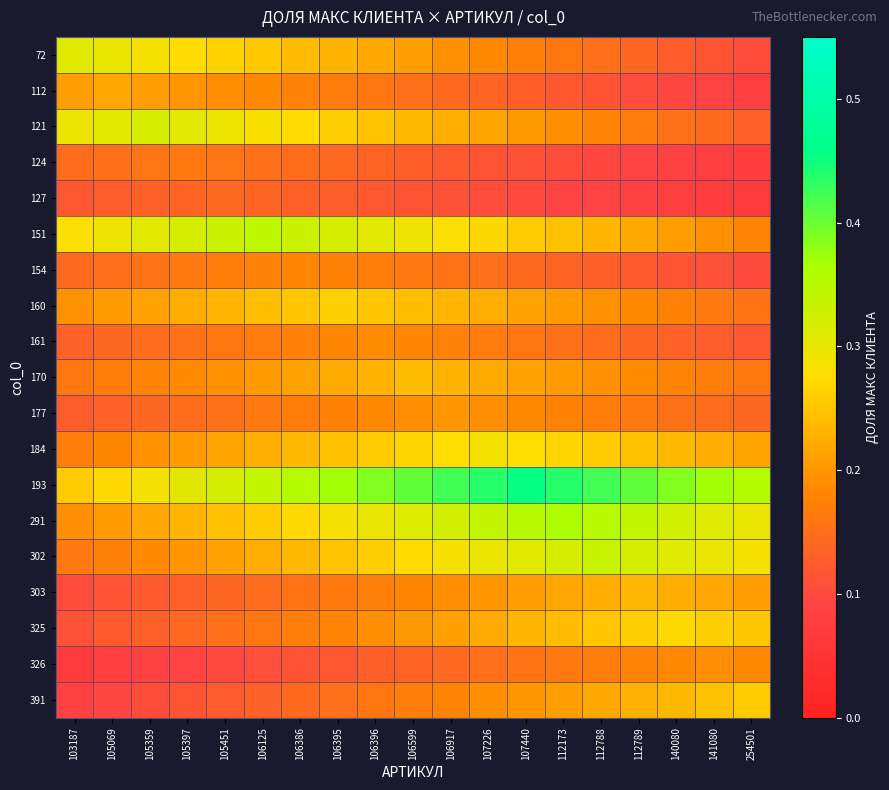

Which label corresponds to the smallest value in the chart?

254501